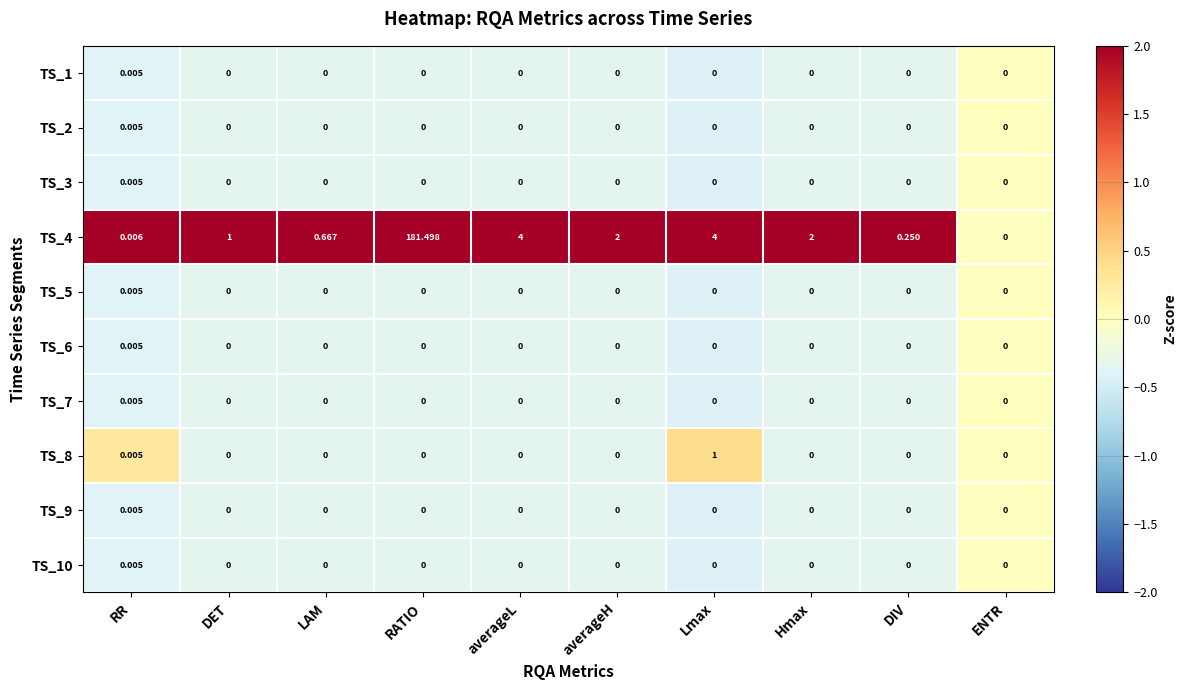

Is the value of TS_2 at averageL greater than the value of TS_7 at RR?

No